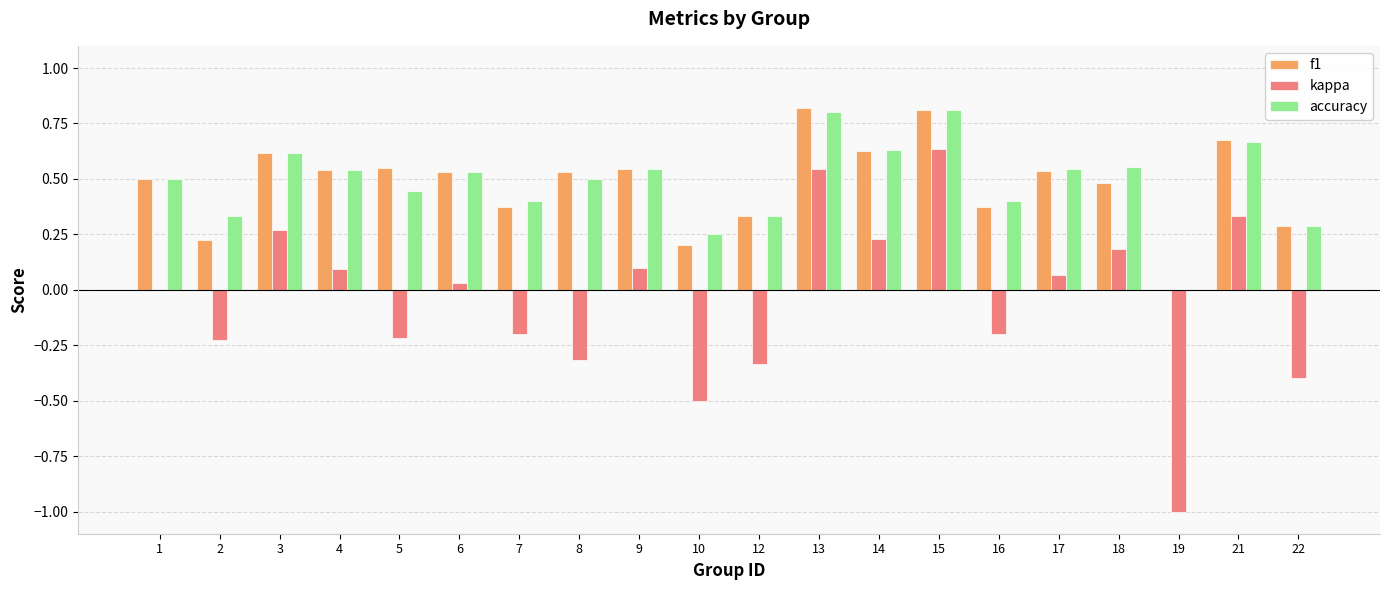

Is it true that accuracy equals 0.8 at 13?

True